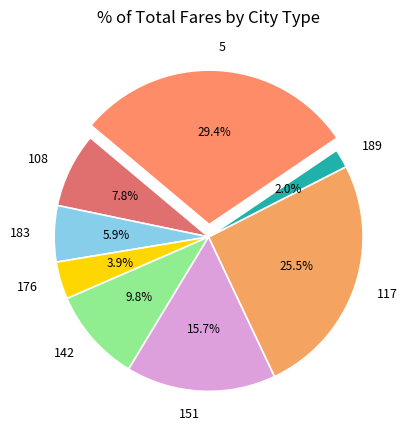

How many slices are in this pie chart?

8